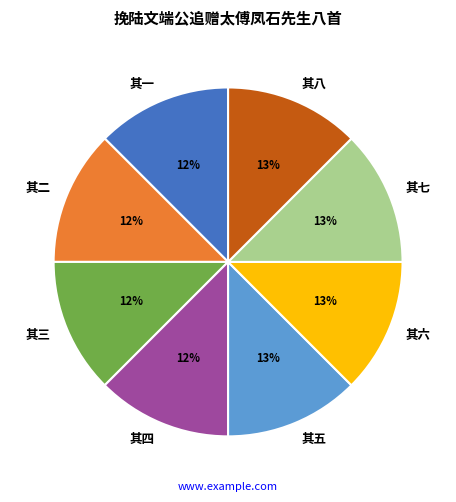

Is it true that 其七 is 7% of the pie?

False